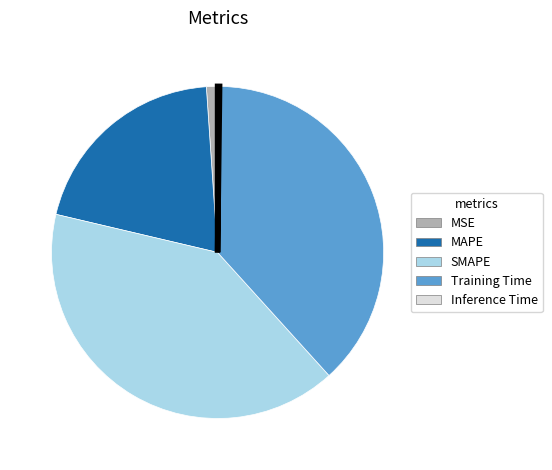

Combined, do Training Time and MSE account for over 50%?

No